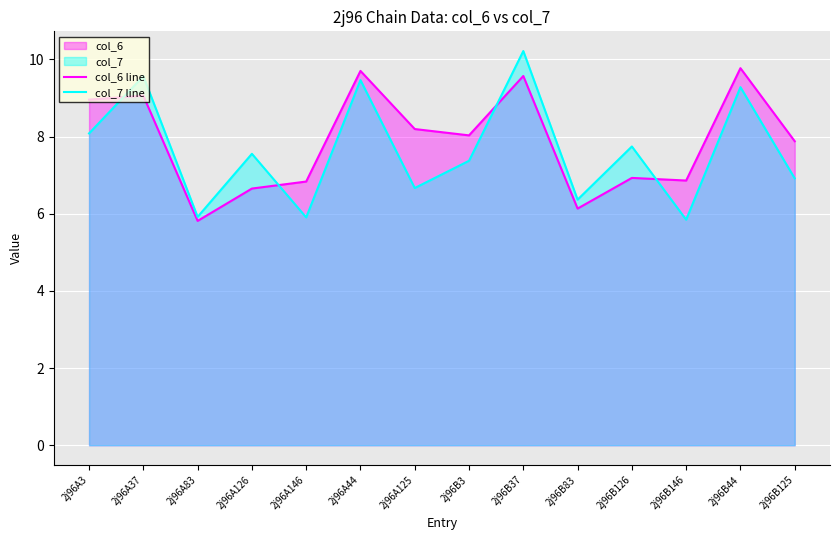

Reading left to right, transcribe all the data shown in this chart.

col_6 line: 2j96A3=9.0	2j96A37=9.1	2j96A83=5.8	2j96A126=6.7	2j96A146=6.8	2j96A44=9.7	2j96A125=8.2	2j96B3=8.0	2j96B37=9.6	2j96B83=6.1	2j96B126=6.9	2j96B146=6.9	2j96B44=9.8	2j96B125=7.9
col_7 line: 2j96A3=8.1	2j96A37=9.6	2j96A83=5.9	2j96A126=7.6	2j96A146=5.9	2j96A44=9.5	2j96A125=6.7	2j96B3=7.4	2j96B37=10.2	2j96B83=6.4	2j96B126=7.7	2j96B146=5.8	2j96B44=9.3	2j96B125=6.9